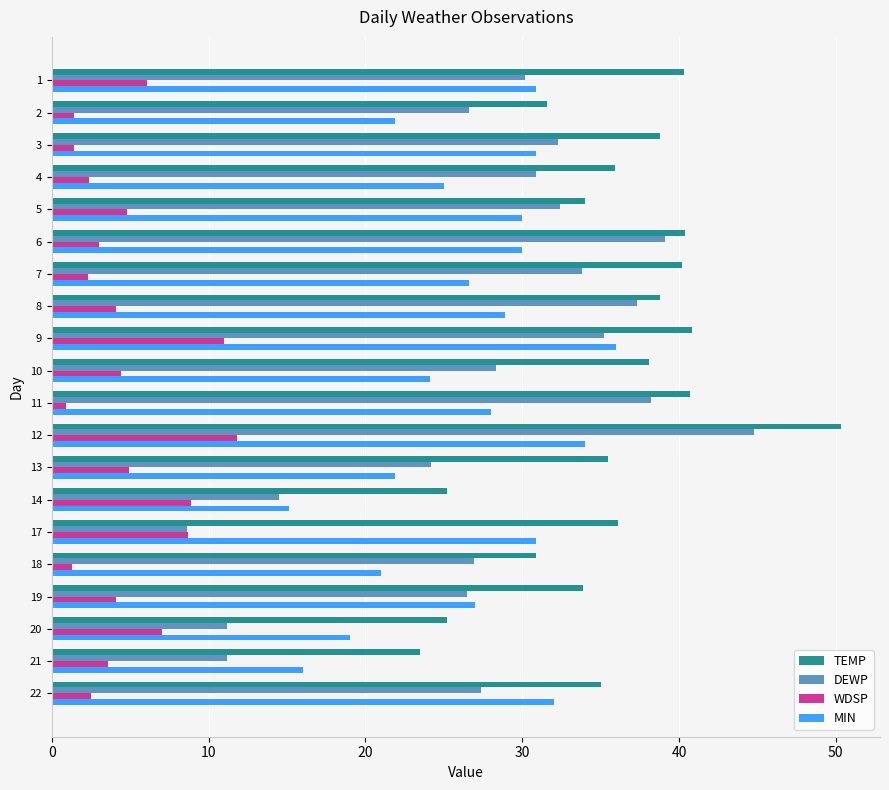

What is the difference between the maximum and minimum values in the TEMP series?

26.8